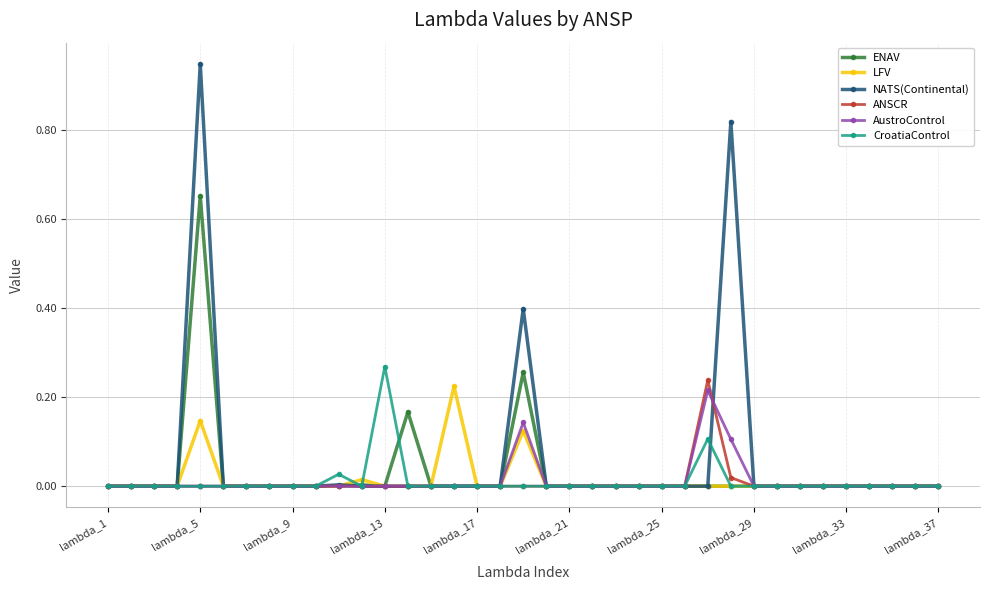

Which series has the largest range (max minus min)?

NATS(Continental)